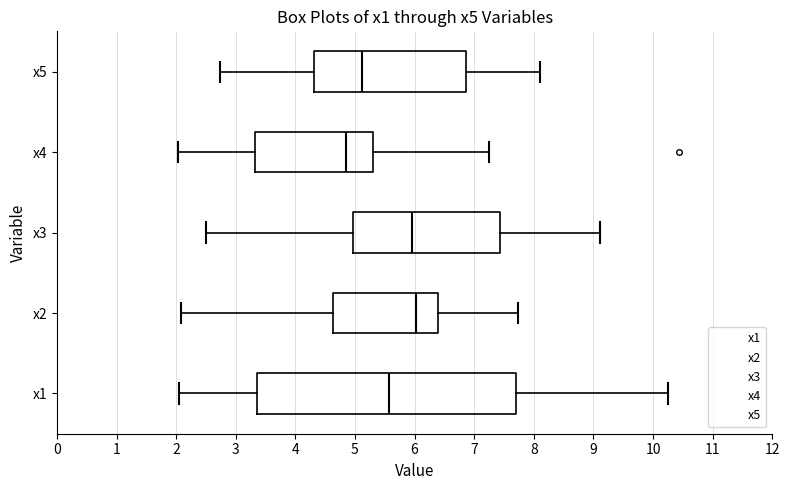

Reading bottom to top, transcribe this box plot: for each box, give where its median line is, the range the box spans, and where its two whiskers end, as read against the x-axis. The values are not printed on the chart, so give them approximately, as read against the axis.

x1: median 5.6, box 3.4 to 7.7, whiskers 2.0 to 10.3
x2: median 6.0, box 4.6 to 6.4, whiskers 2.1 to 7.7
x3: median 6.0, box 5.0 to 7.4, whiskers 2.5 to 9.1
x4: median 4.8, box 3.3 to 5.3, whiskers 2.0 to 7.2
x5: median 5.1, box 4.3 to 6.9, whiskers 2.7 to 8.1